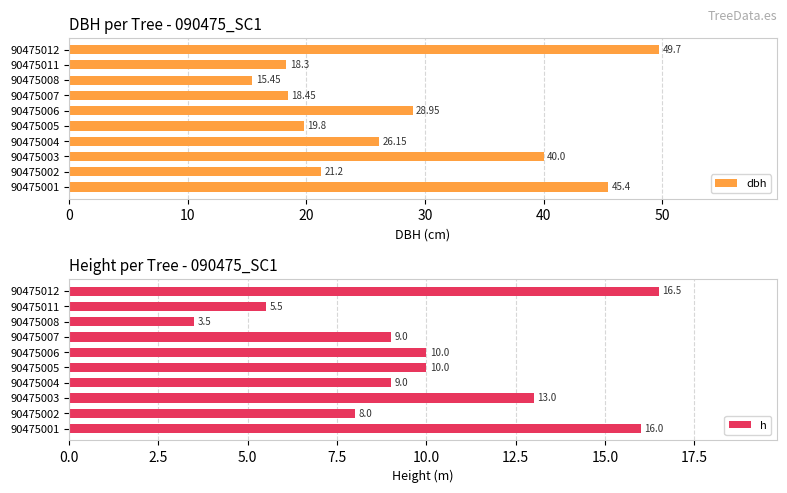

What is the difference between the maximum and second lowest values in the dbh series?

31.4